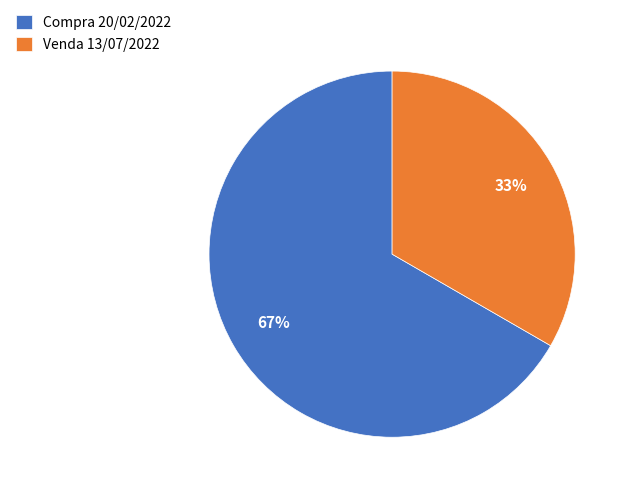

Is it true that Compra 20/02/2022 is 76% of the pie?

False